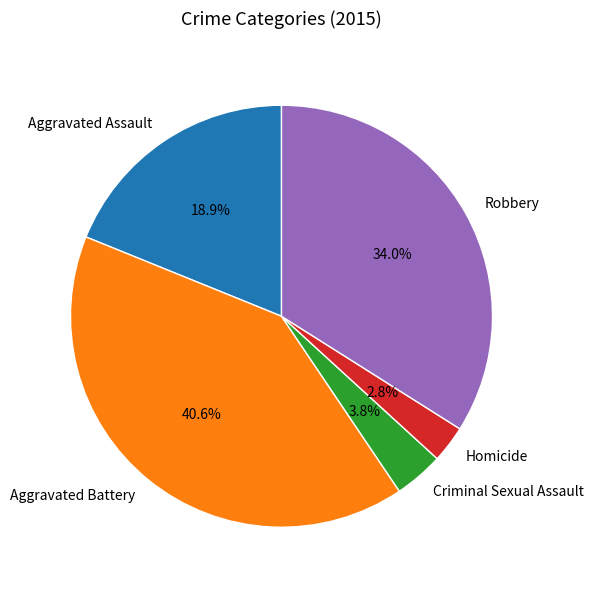

To the nearest percent, what is the difference between the Homicide and Criminal Sexual Assault slice percentages?

1%